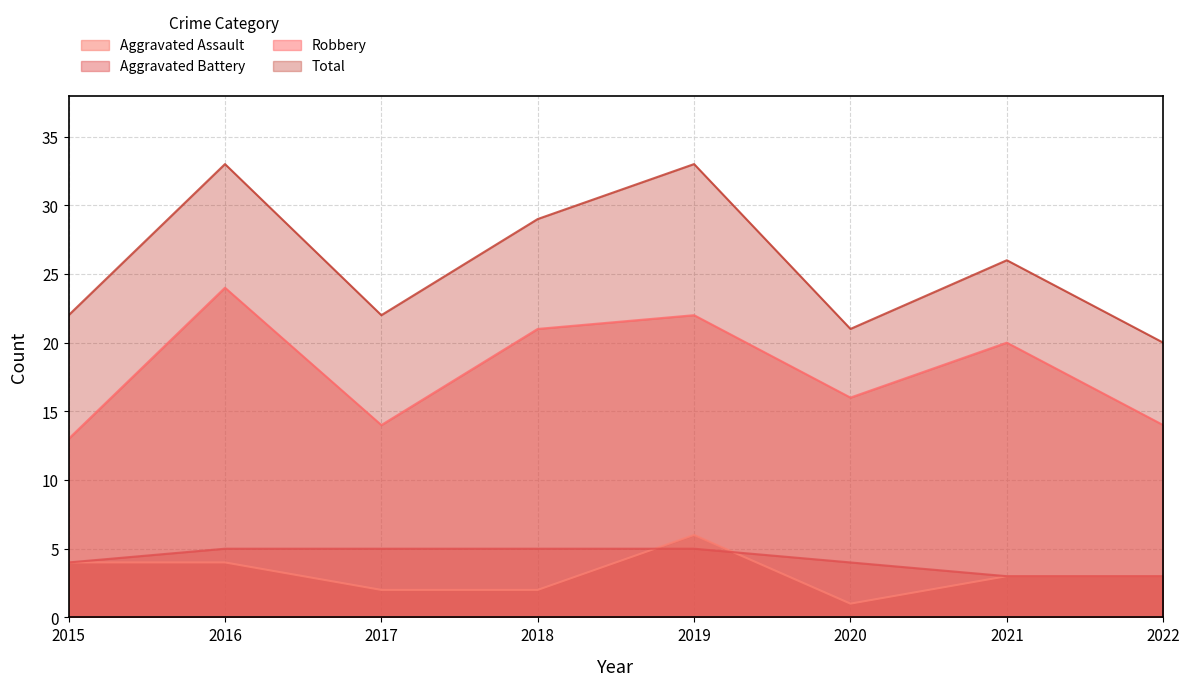

What is the value of the Aggravated Assault point at the 1st from the left?

4